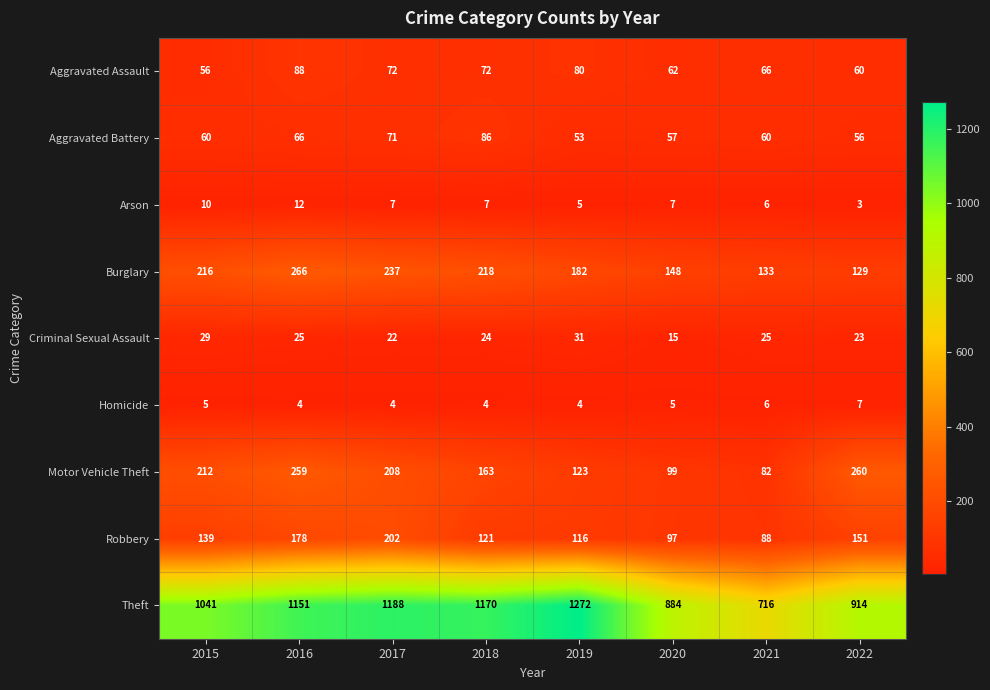

At which category is the sum across all series the highest?

2016